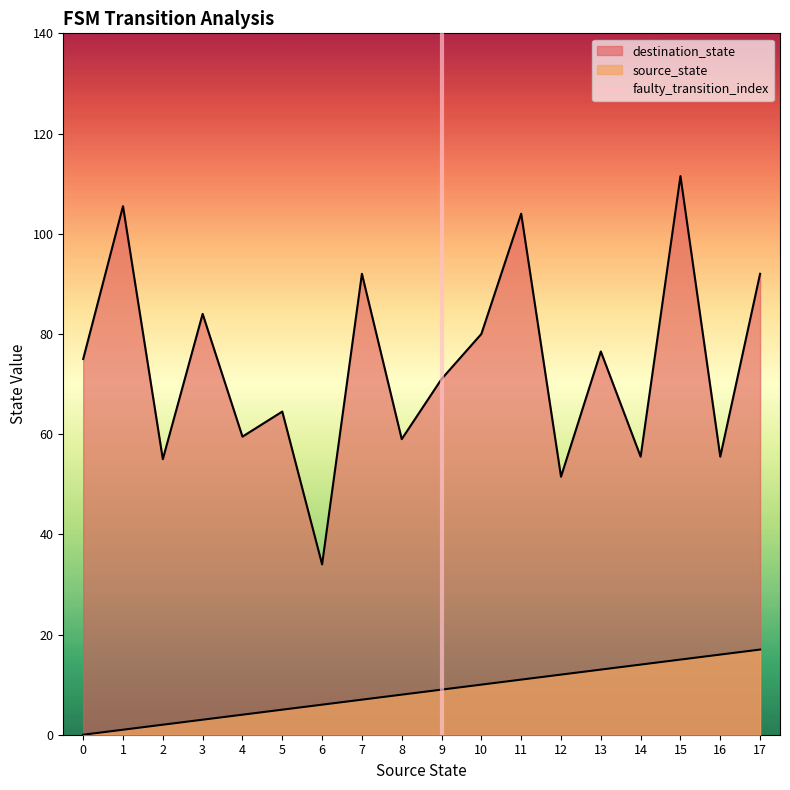

Which has a higher value, 0 or 1?

1